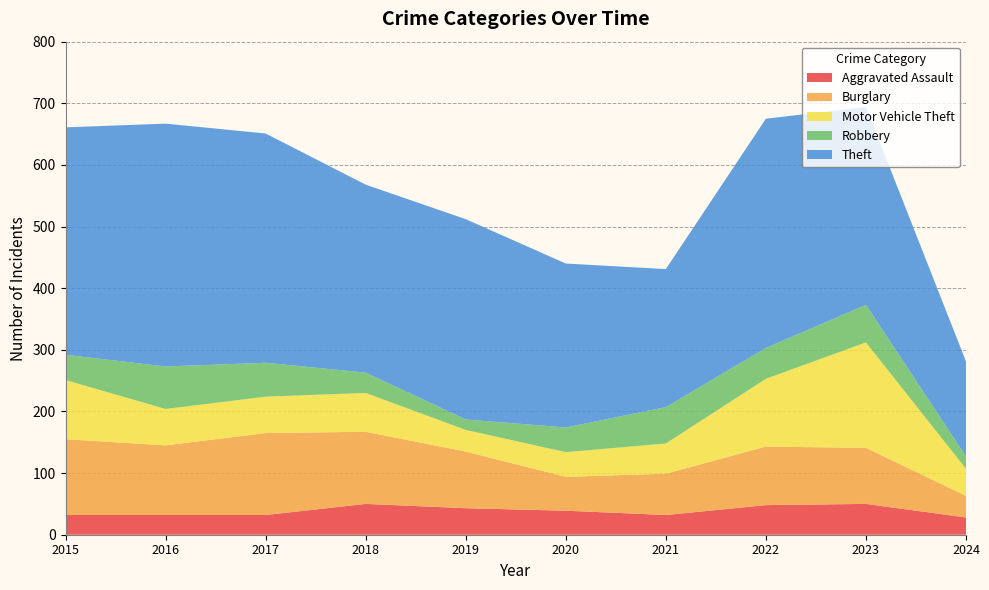

Reading left to right, list all the values displayed in this chart.

Aggravated Assault: 32	32	32	50	43	39	32	48	50	28
Burglary: 123	113	133	117	92	55	67	95	91	35
Motor Vehicle Theft: 96	59	59	63	35	40	49	110	171	44
Robbery: 41	69	55	33	17	40	59	50	61	20
Theft: 369	394	372	305	325	266	224	372	321	154